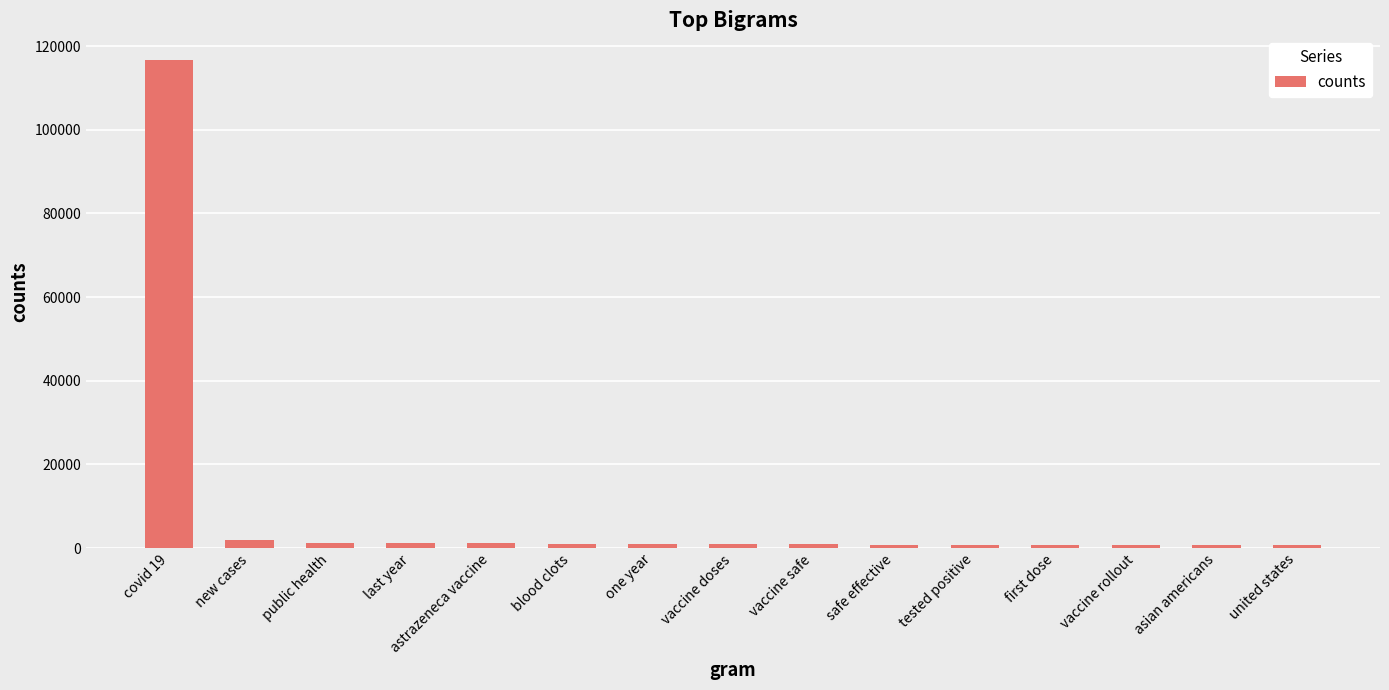

What position from the left is safe effective?

10